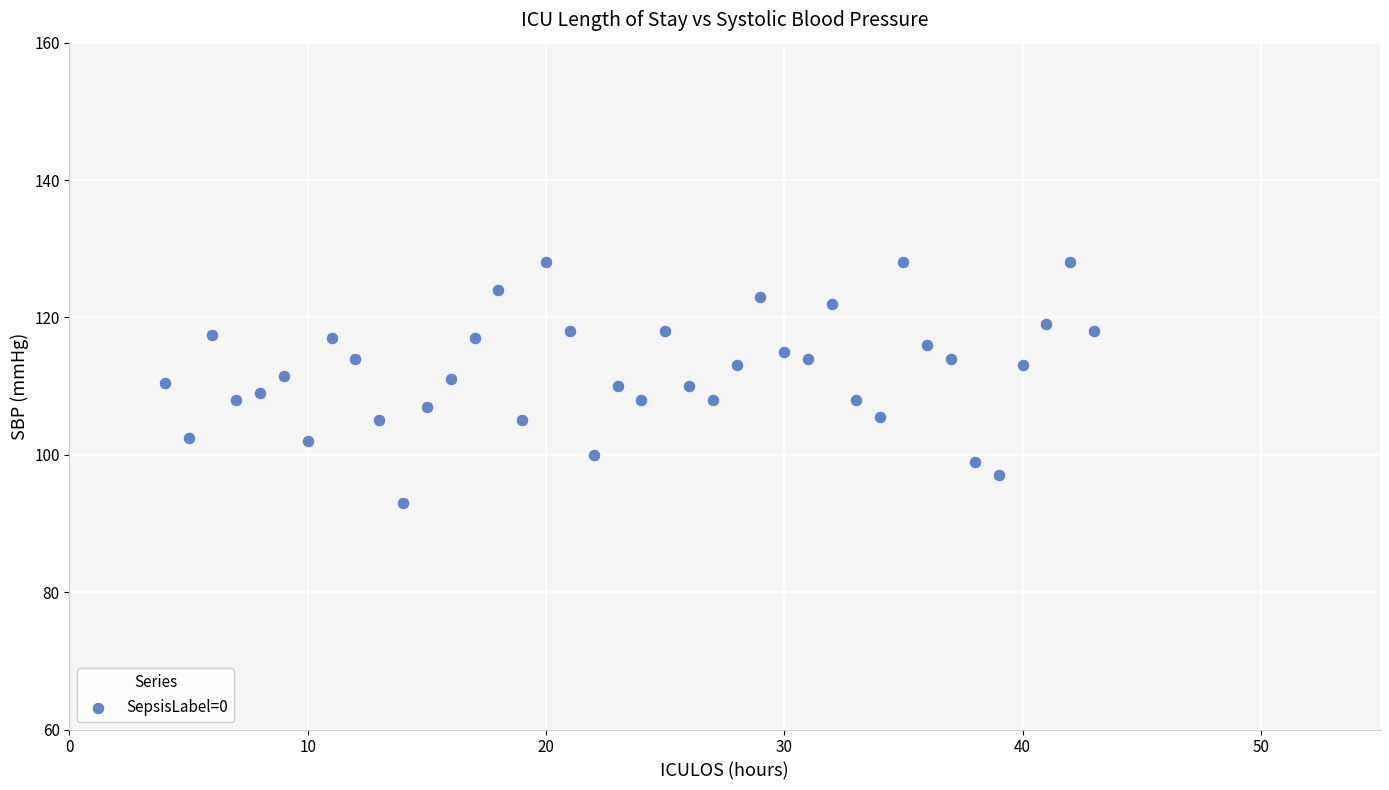

What is the range of X values (max minus min)?

39.0